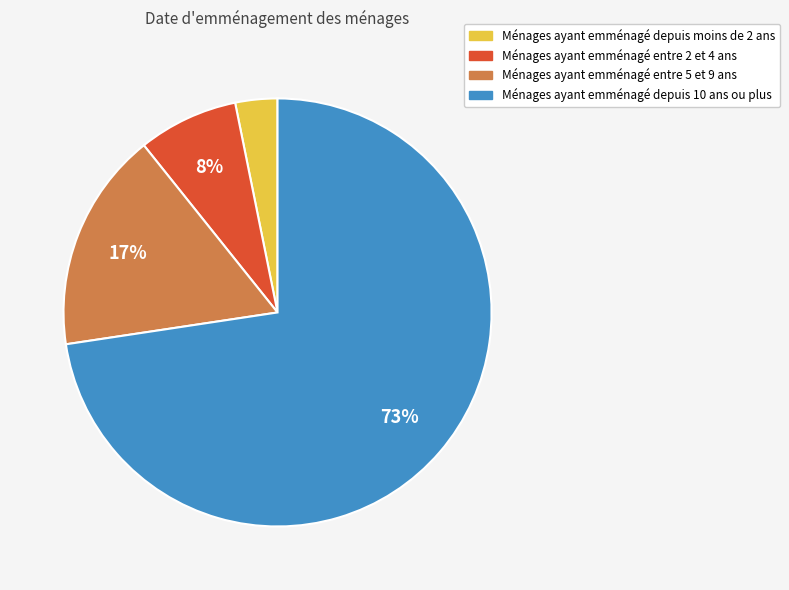

Is there a majority slice in this chart?

Yes